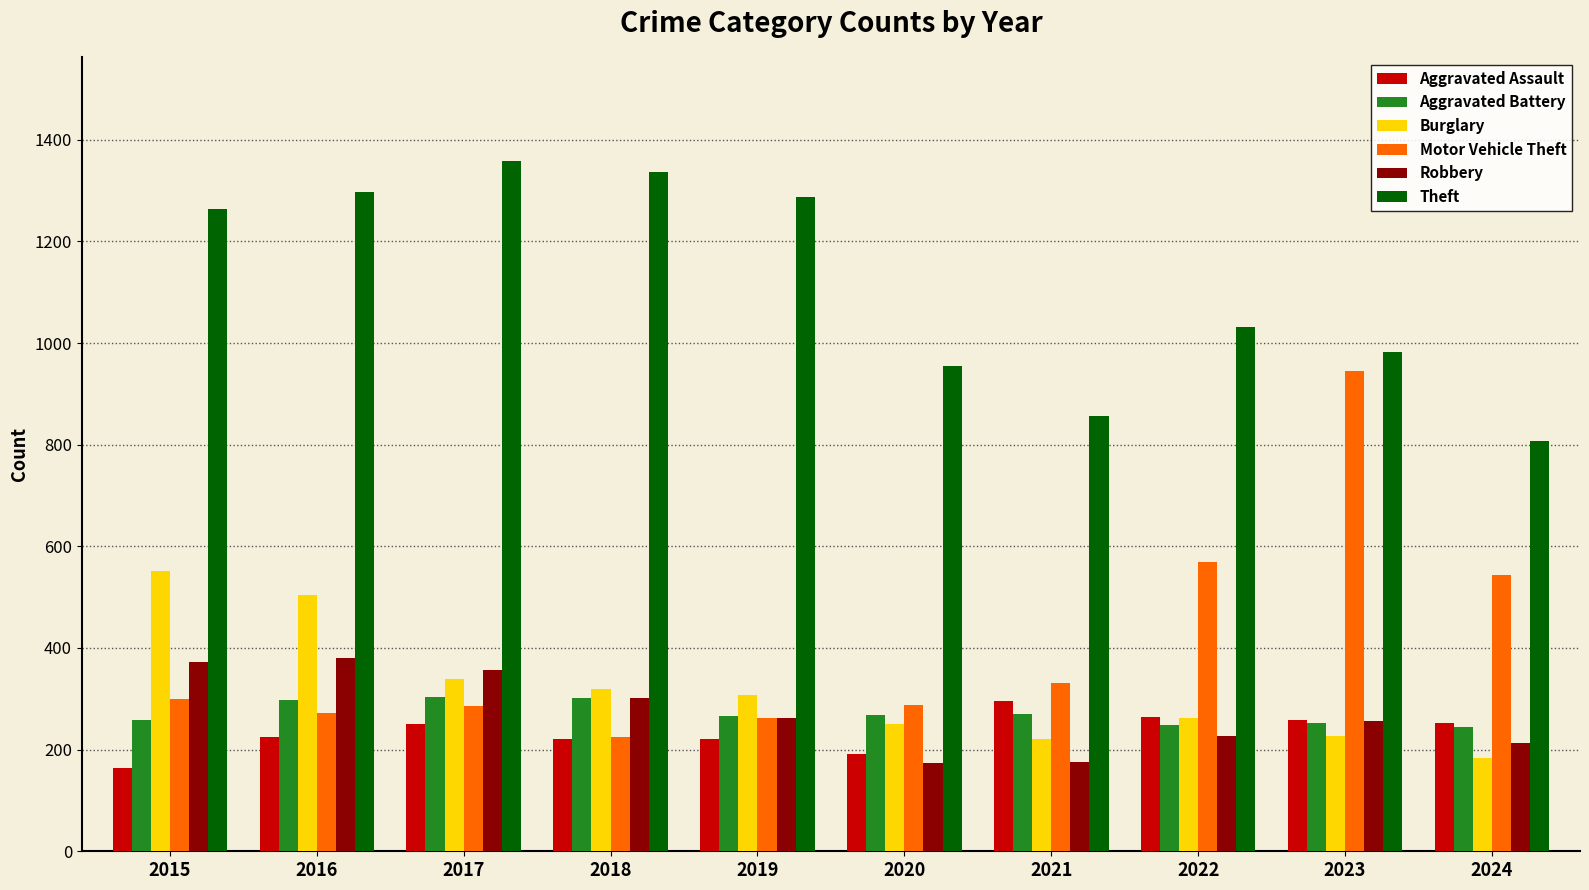

What is the value of the Aggravated Battery bar at the 5th from the left?

267